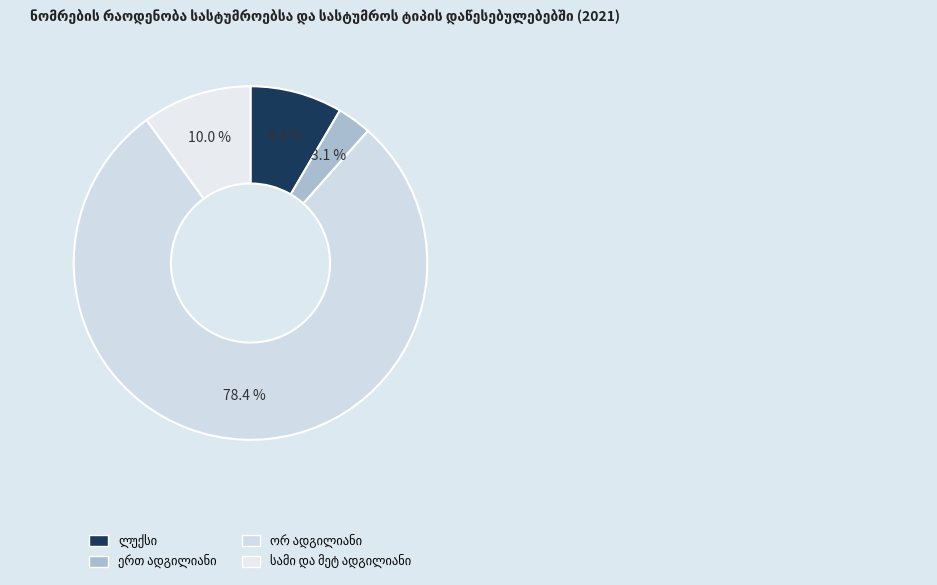

Is the sum of ერთ ადგილიანი and ორ ადგილიანი greater than half?

Yes